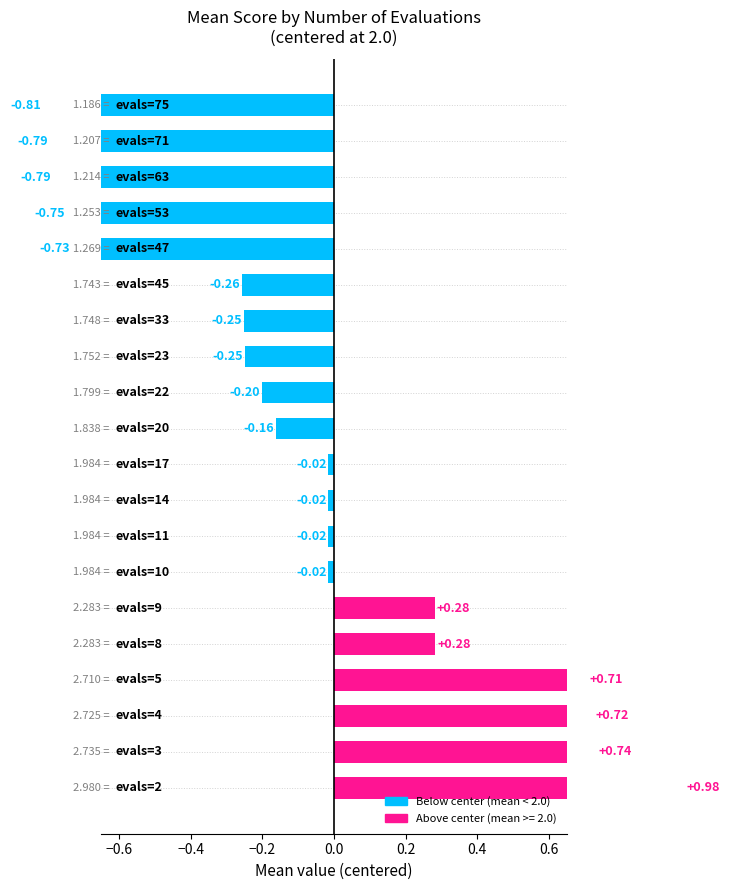

What is the difference between the values at 22 and 71?

0.6